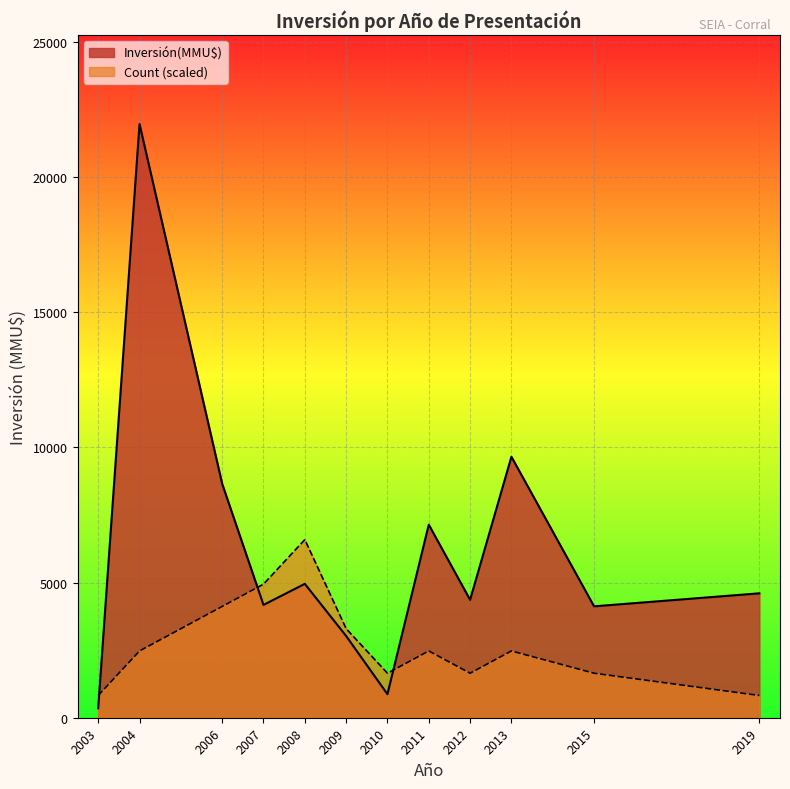

How many lines are shown in the chart?

2